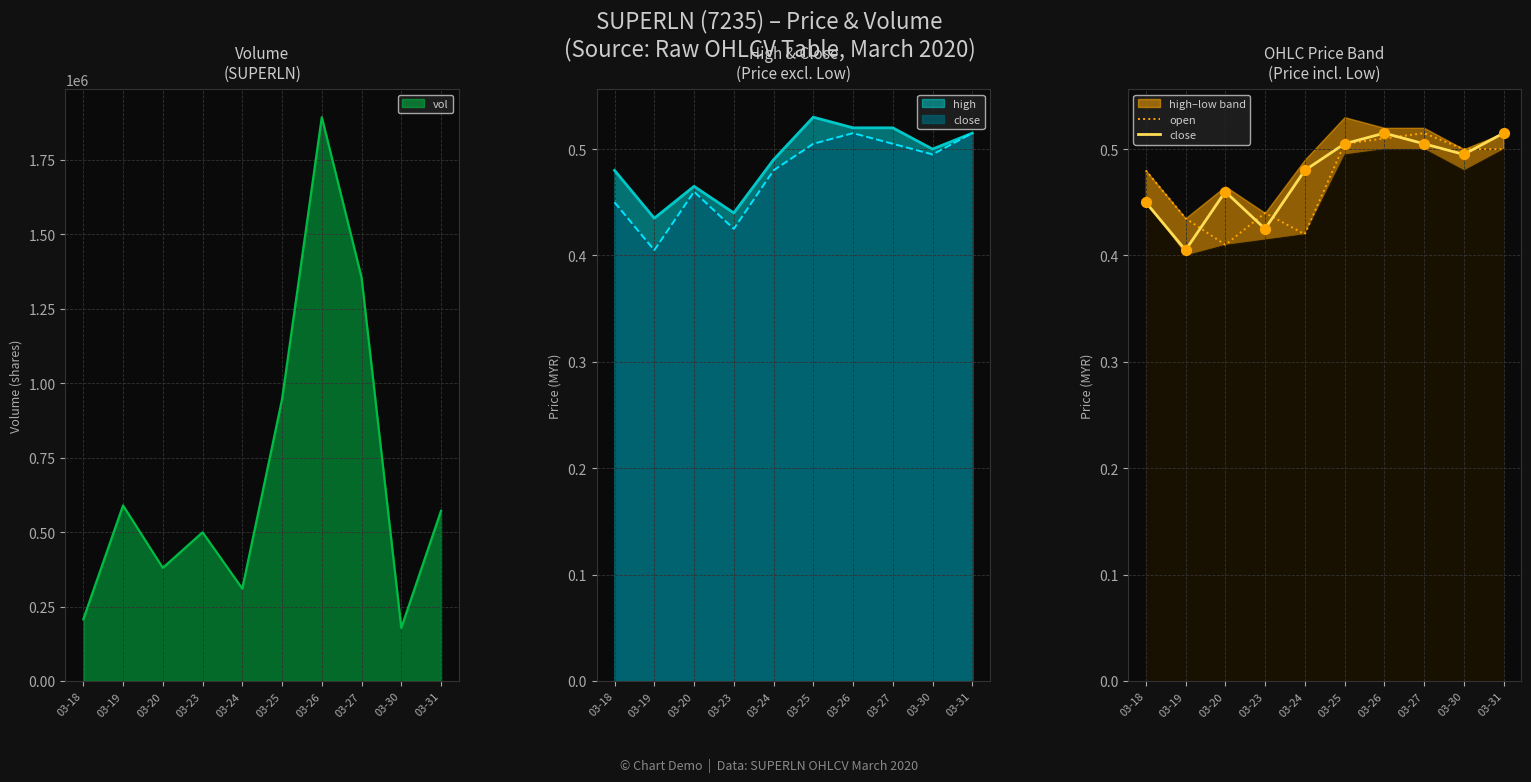

At which category is the sum across all series the highest?

03-26